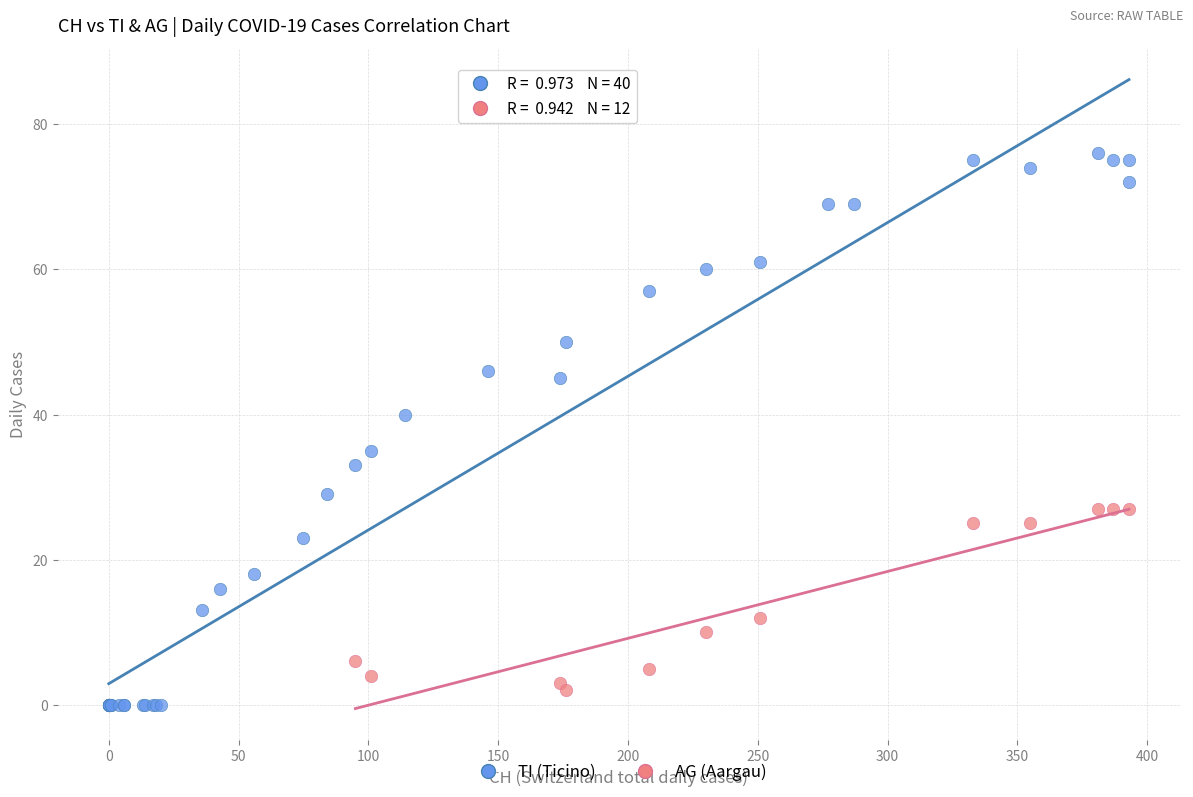

Which series contains the highest Y value?

TI (Ticino)